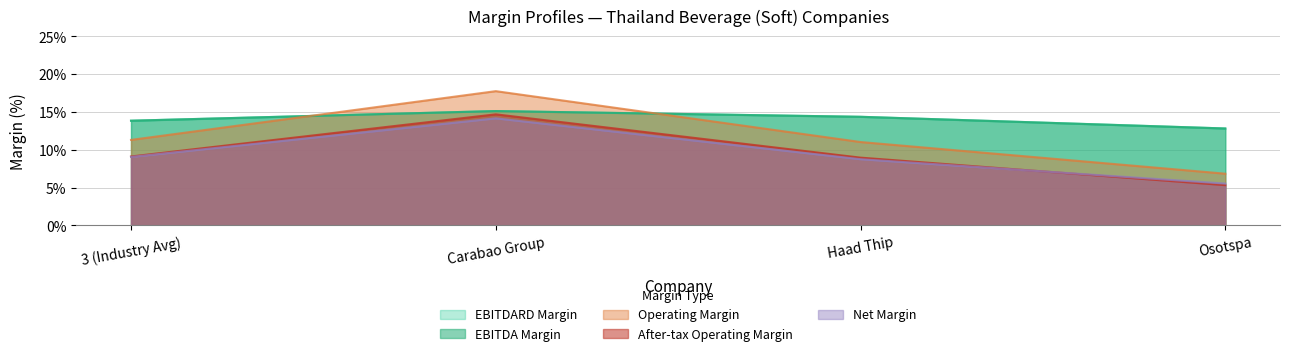

What position from the right is 3 (Industry Avg)?

4